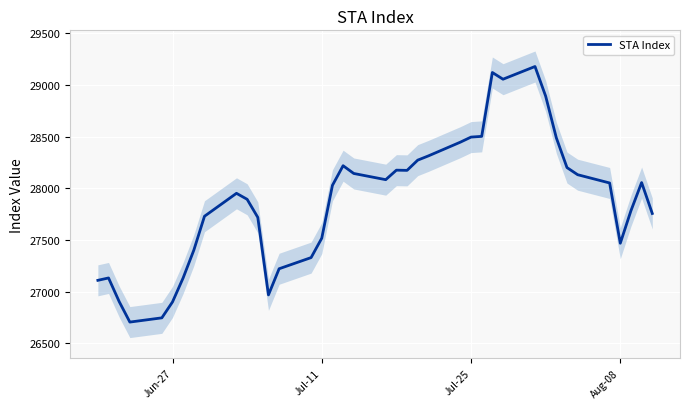

What is the minimum value for STA Index?

26705